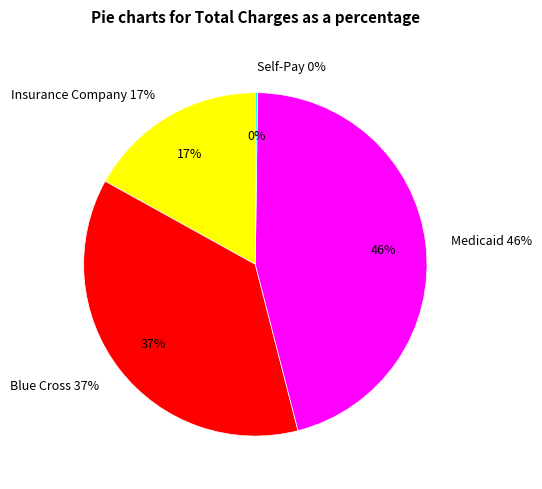

Combined, do 5 and 4 account for over 50%?

No